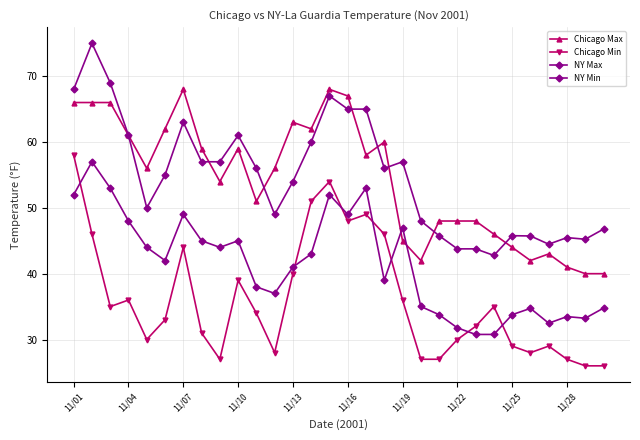

How many values in the Chicago Min series are below 34?

15